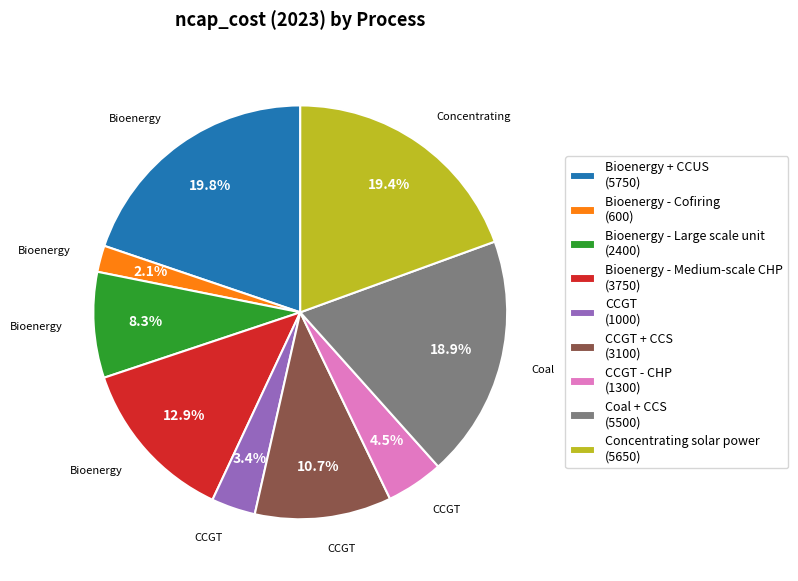

Is there any slice that represents more than half of the pie?

No